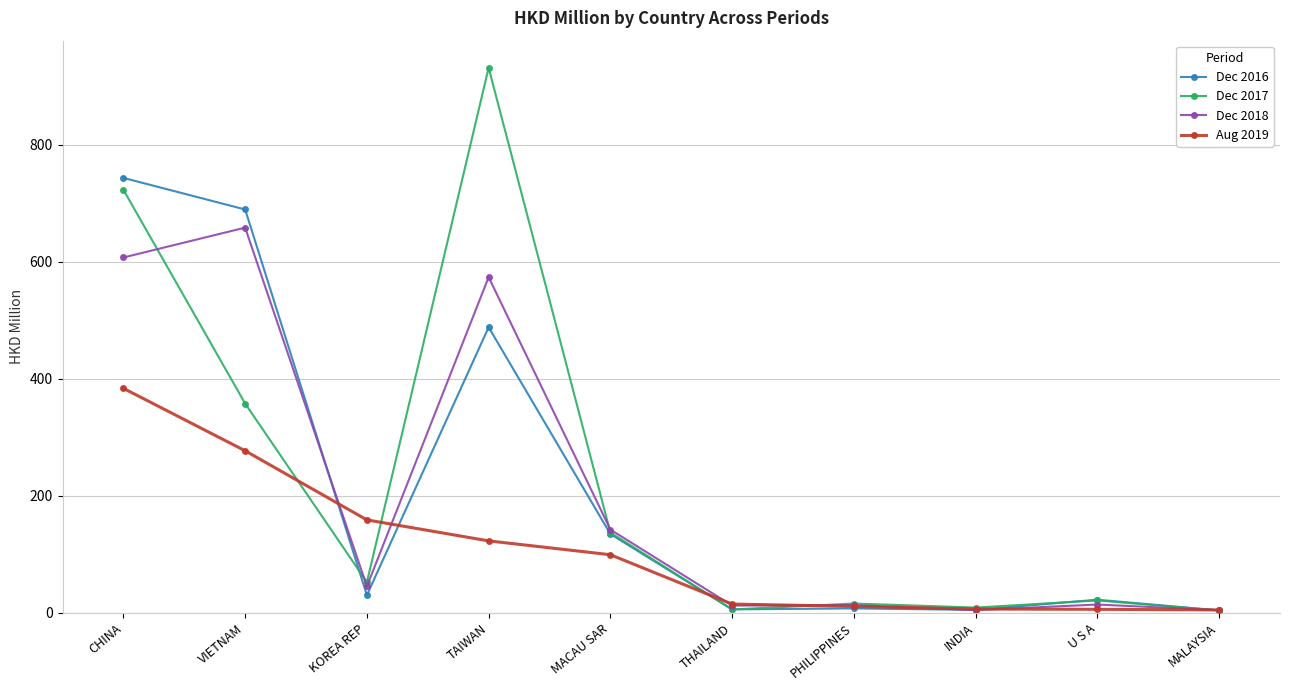

What is the difference between the maximum and minimum values in the Dec 2016 series?

739.1